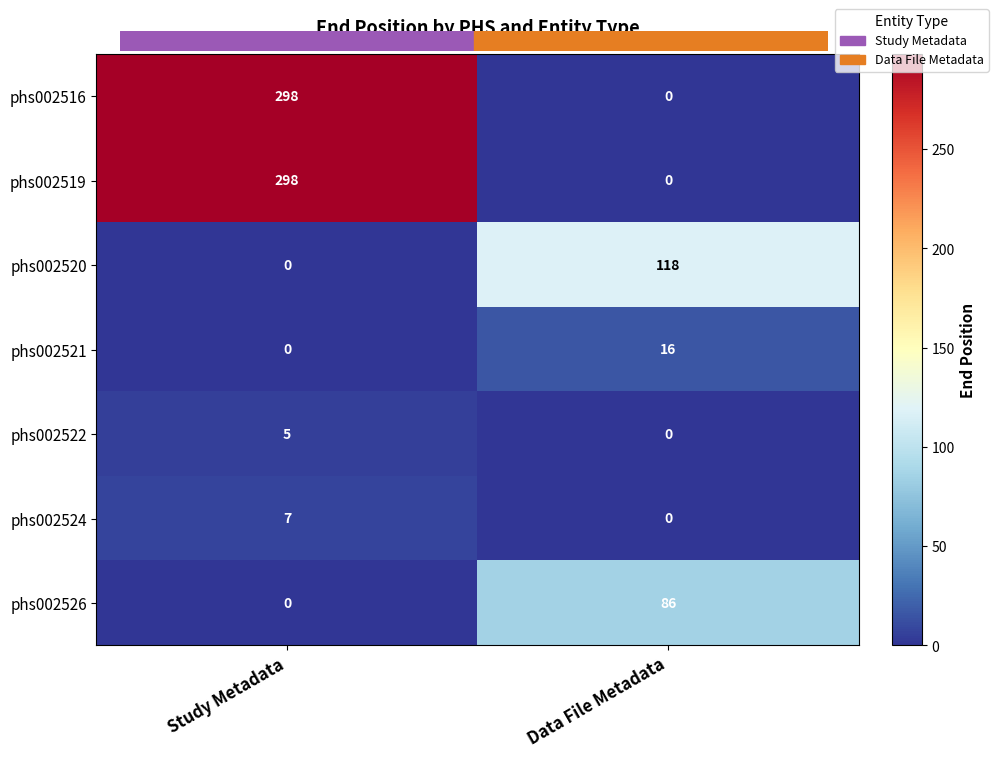

List the labels in order of phs002526 value, smallest first.

Study Metadata, Data File Metadata